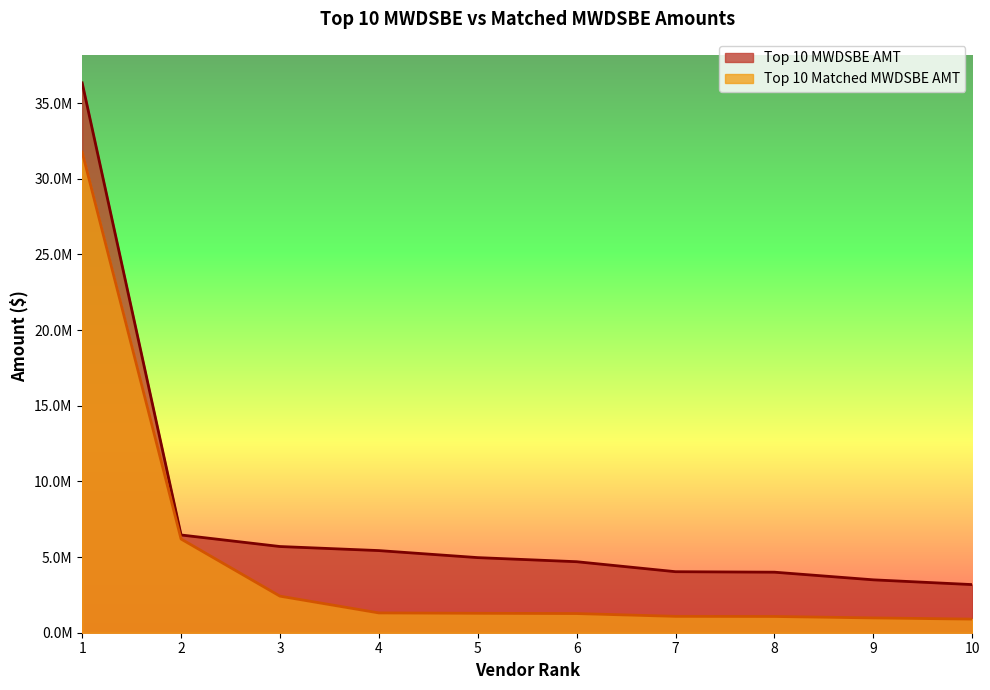

True or false: Top 10 Matched MWDSBE AMT and Top 10 MWDSBE AMT intersect in this chart.

False